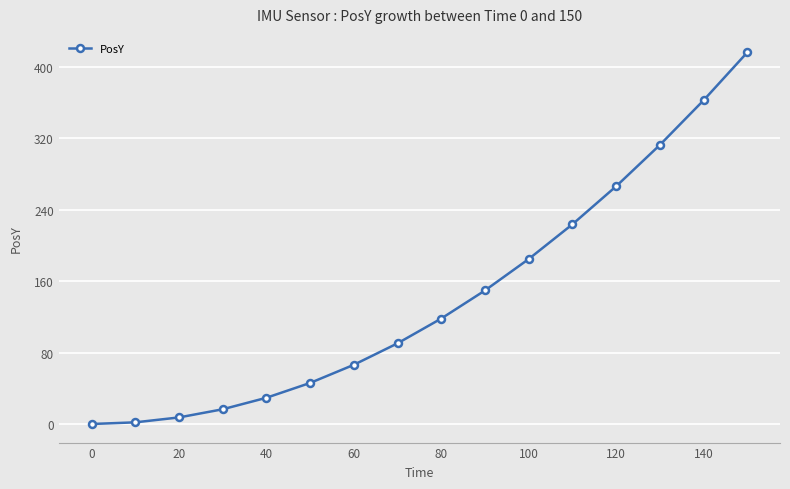

What is the maximum value shown in the chart?

415.9